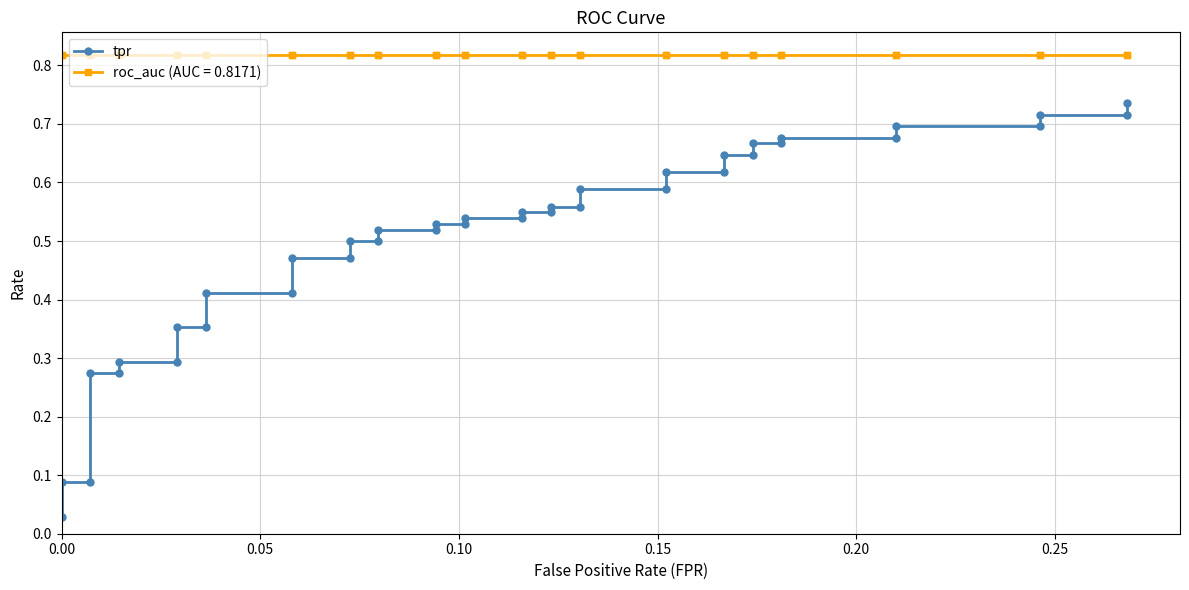

Does the chart display data point markers on the line(s)?

Yes